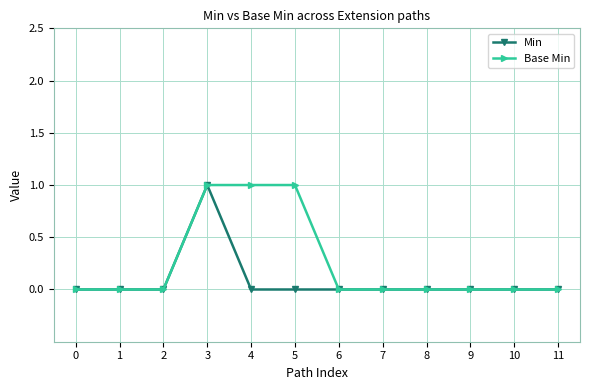

How many Min values are between 0 and 1?

12